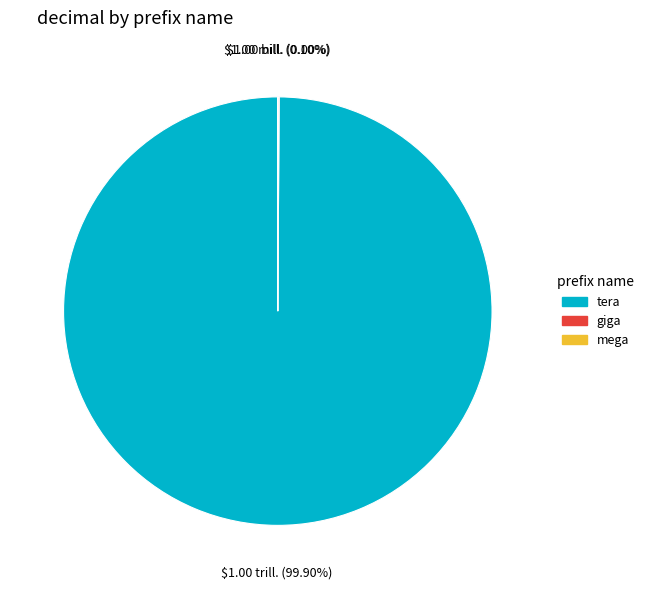

Which category accounts for the majority?

tera